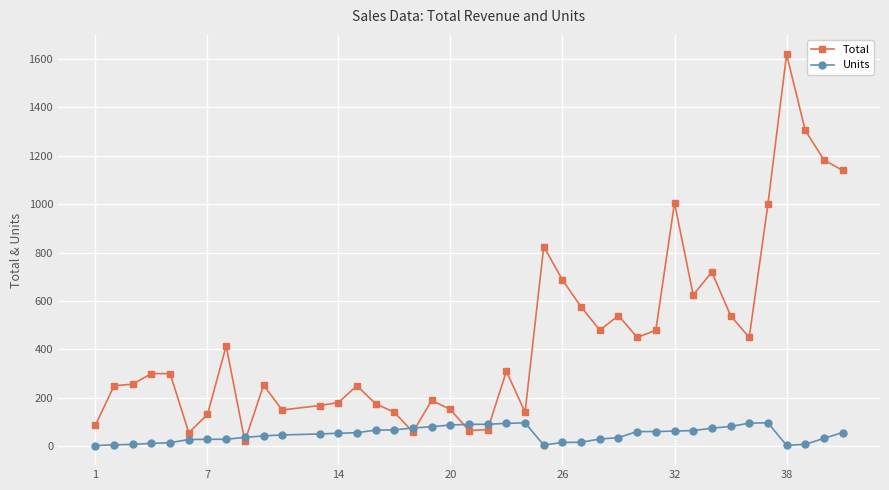

What are all the series names shown in the legend?

Total, Units